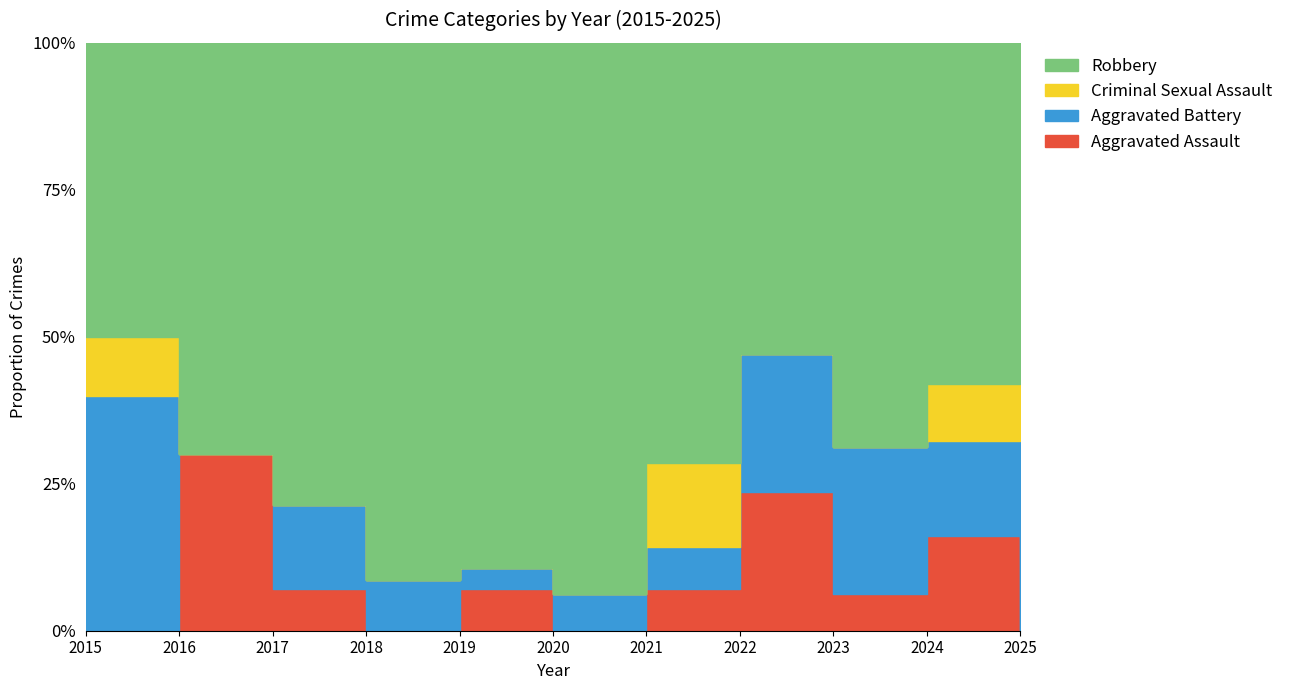

How many lines are shown in the chart?

4